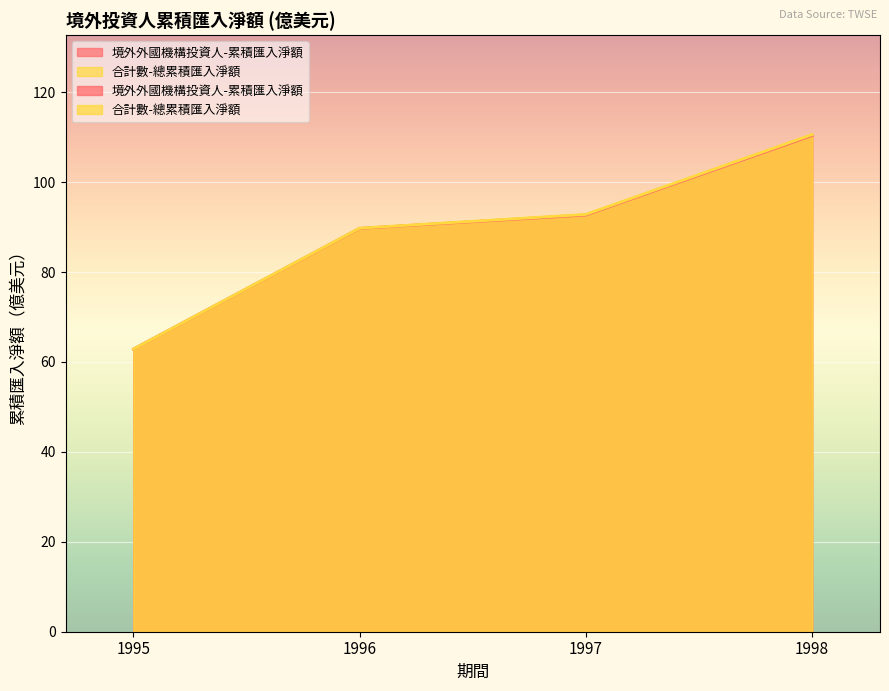

At which category is the sum across all series the highest?

1998